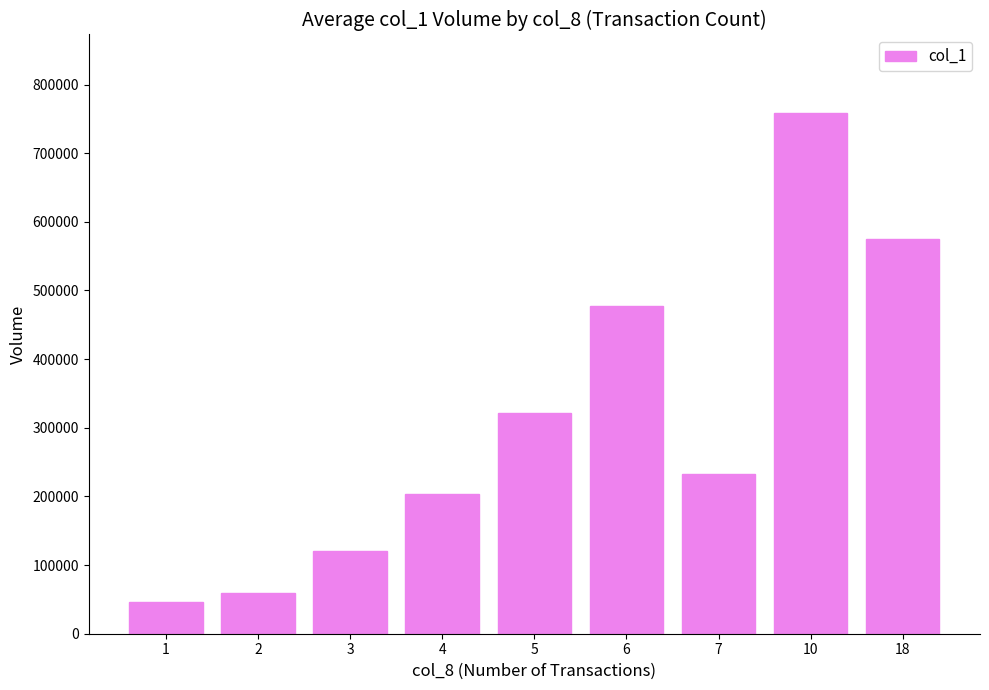

How many data points does each series have?

9